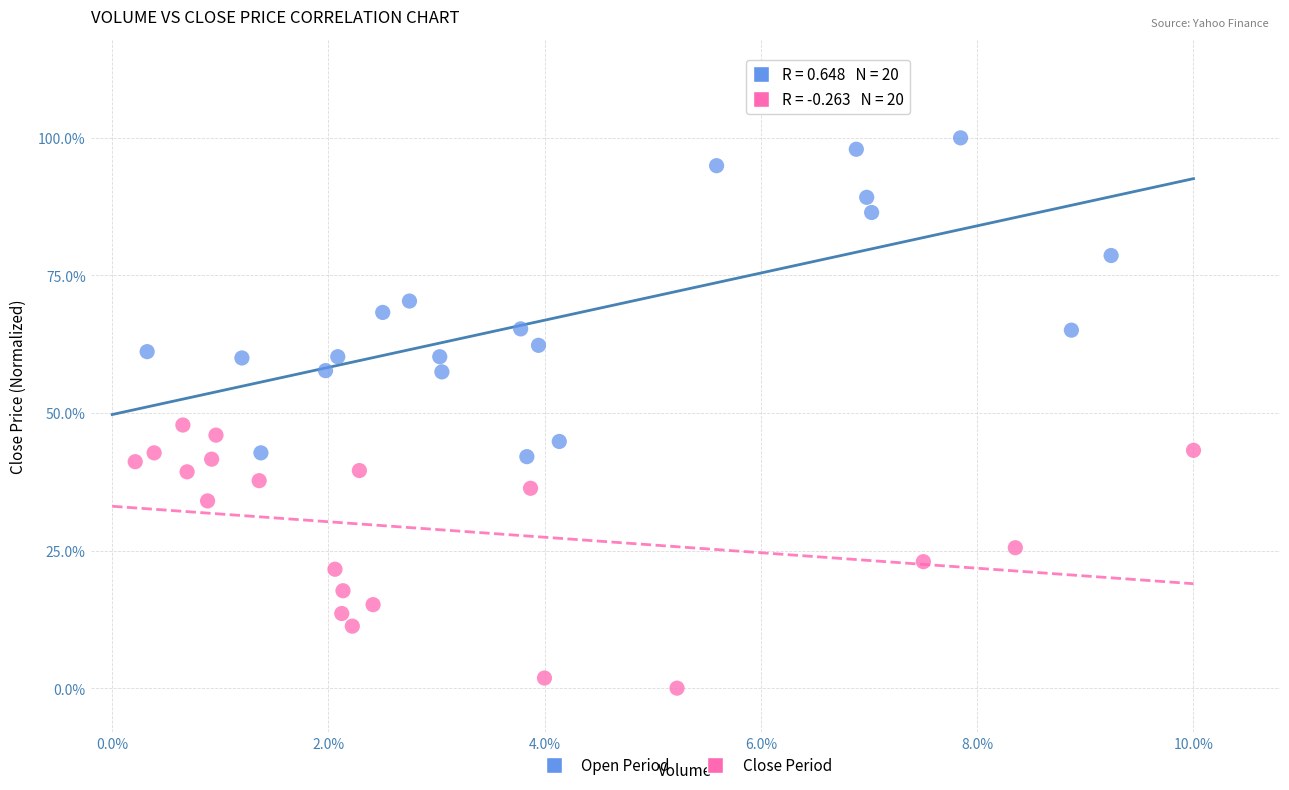

Which series has the widest spread of Y values?

Open Period